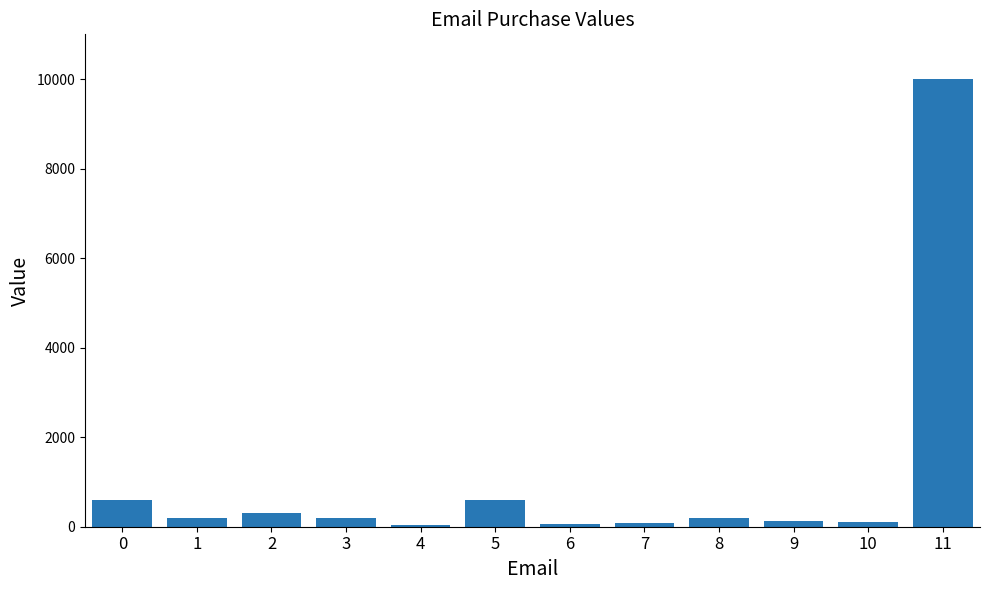

What is the greatest value displayed?

9999